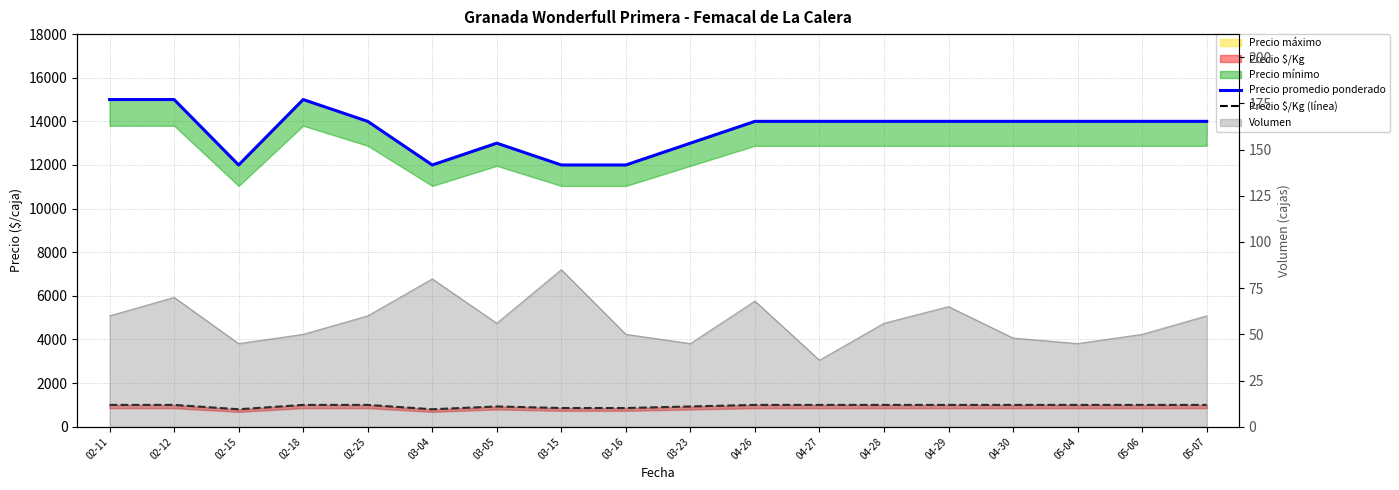

What position from the right is 02-25?

14